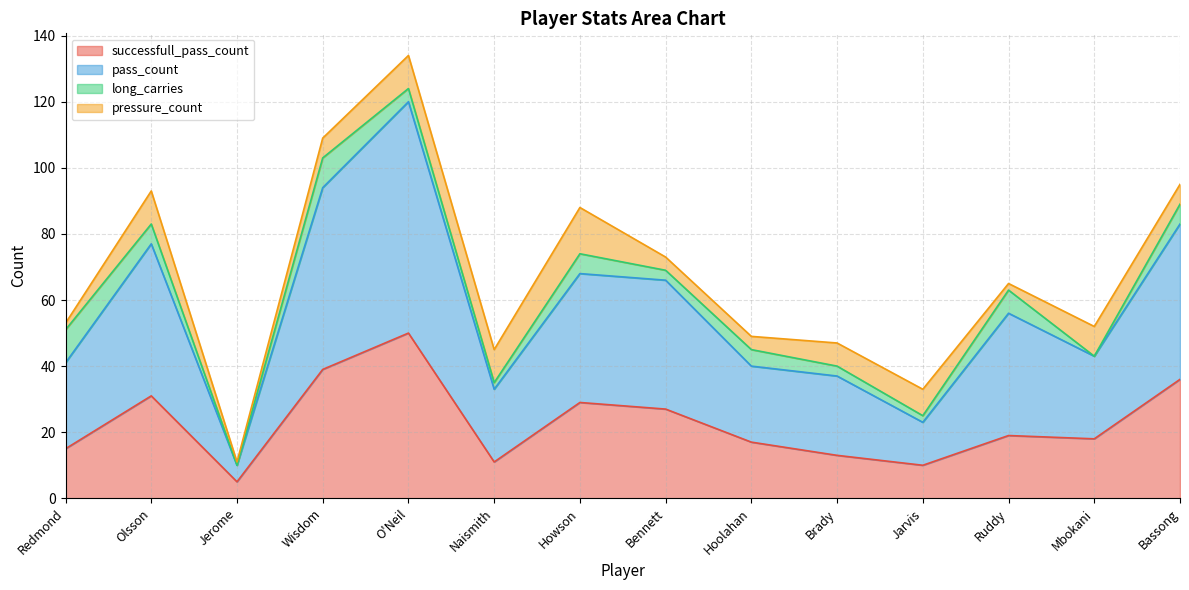

What is the average value of the pass_count series?

56